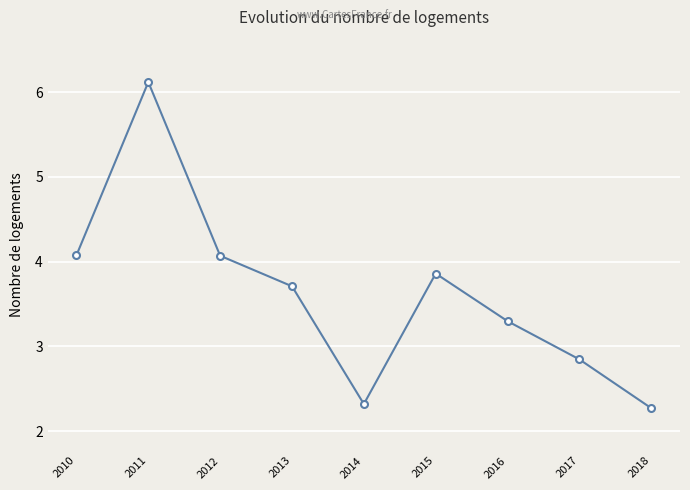

Where is the first local maximum?

2011